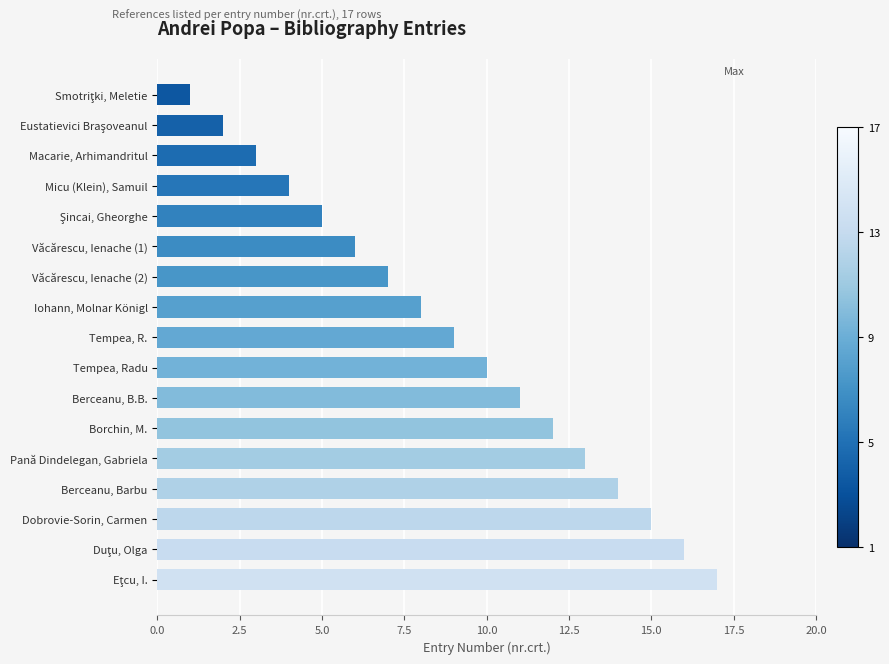

How many distinct data groups are displayed?

1